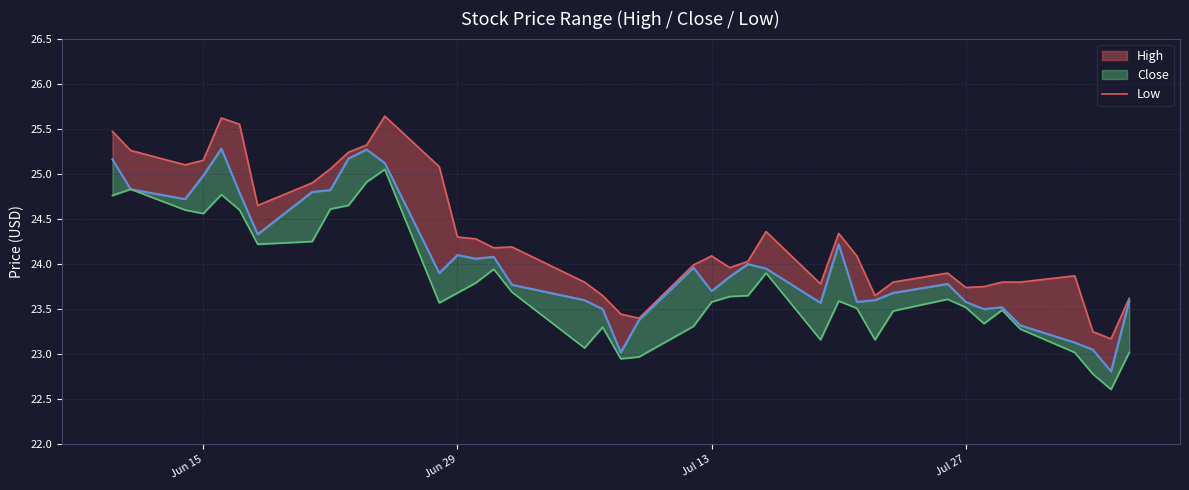

Rank the series by their average value, from lowest to highest.

low_line, close, high_line